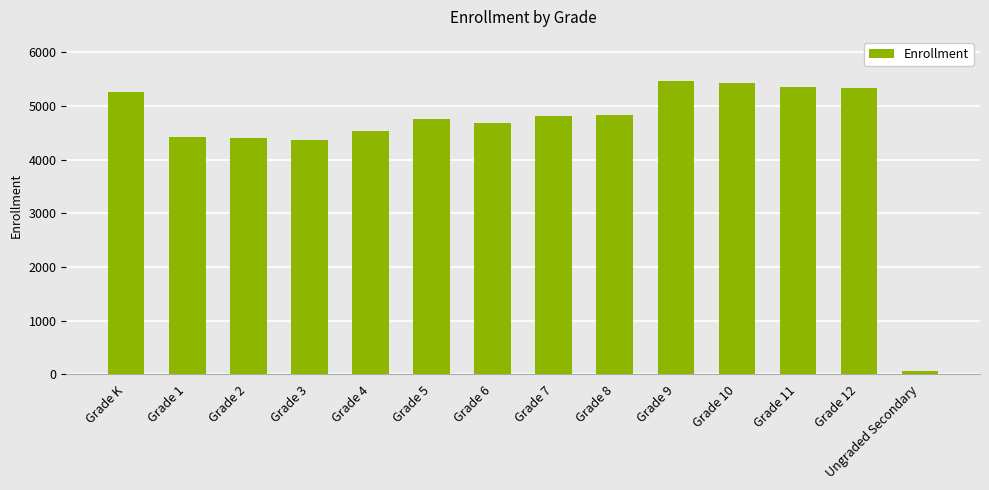

How many bars are there in total?

14